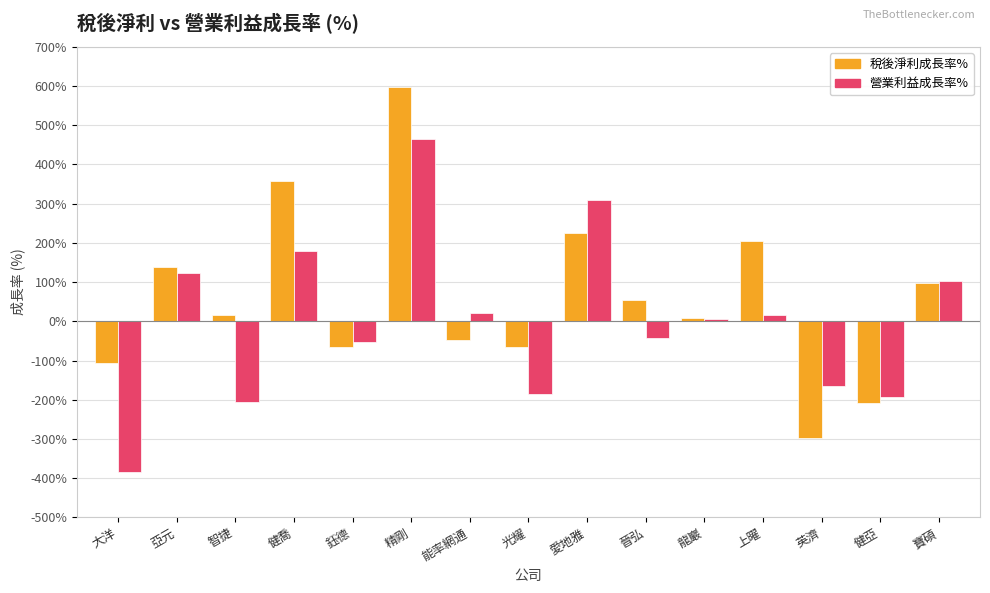

What is the highest value of the 稅後淨利成長率% series?

597.0